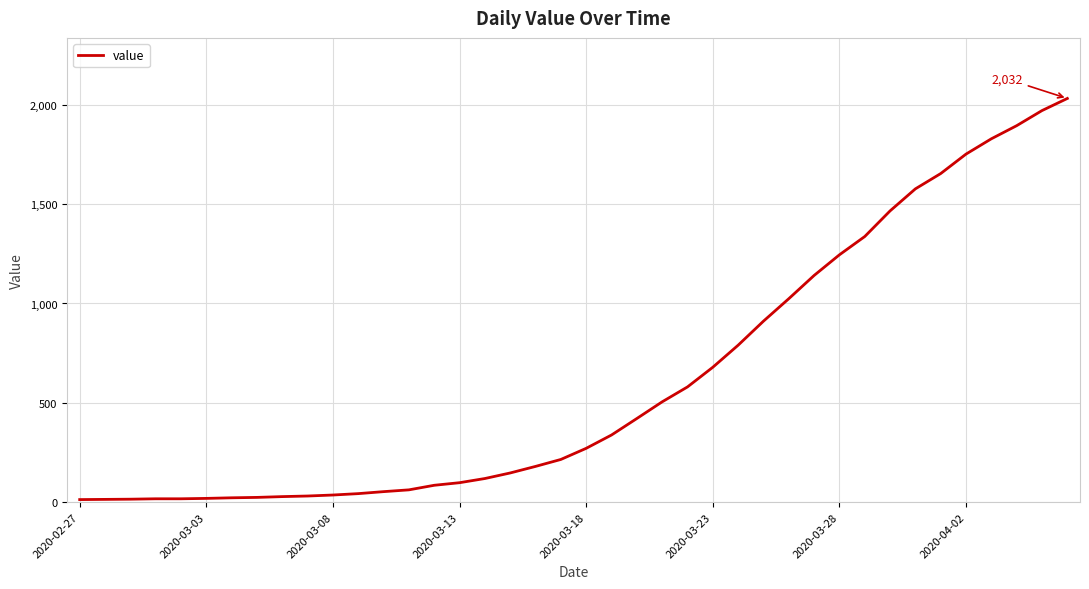

How many lines are shown in the chart?

1